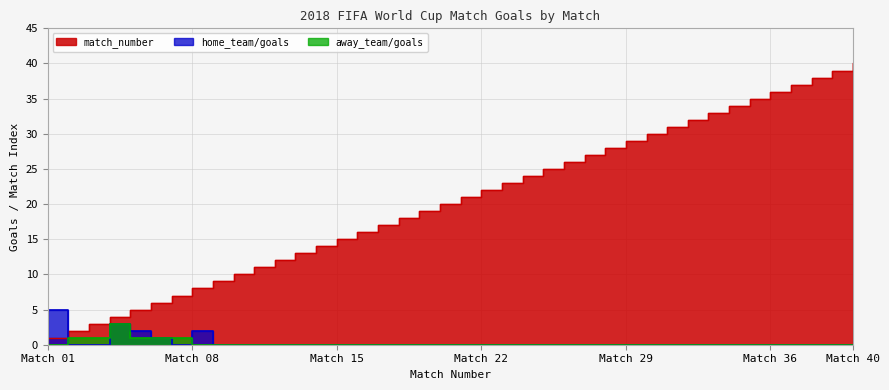

At which label is home_team/goals closest to 2?

5